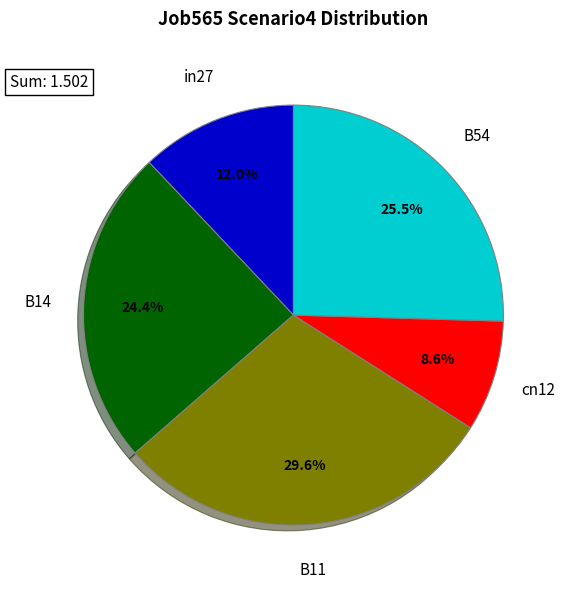

Do B14 and in27 together represent more than half of the pie?

No